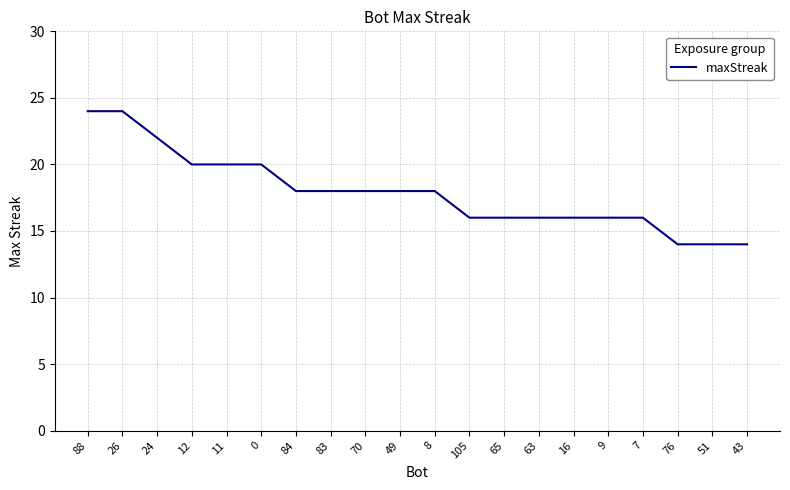

What is the smallest value displayed?

14